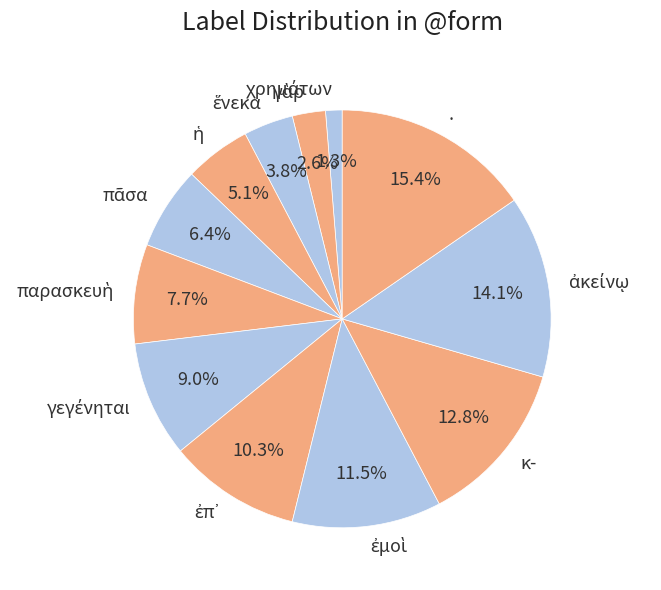

How much of the chart is everything except .?

84.6%